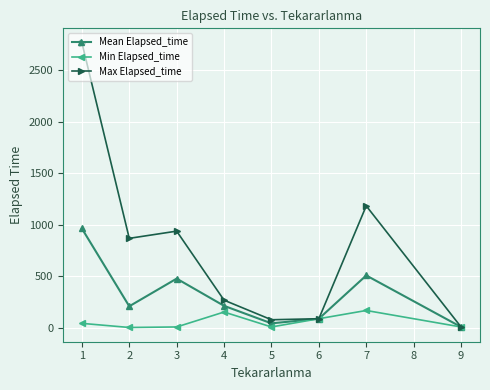

List the series in order of their overall mean, lowest first.

Min Elapsed_time, Mean Elapsed_time, Max Elapsed_time